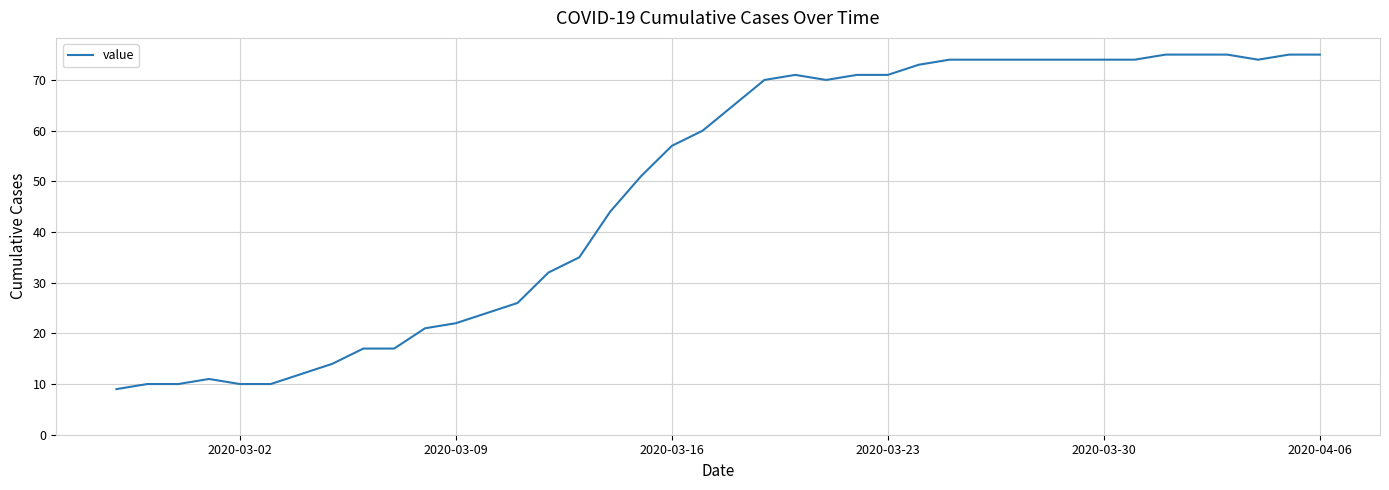

What is the smallest value displayed?

9